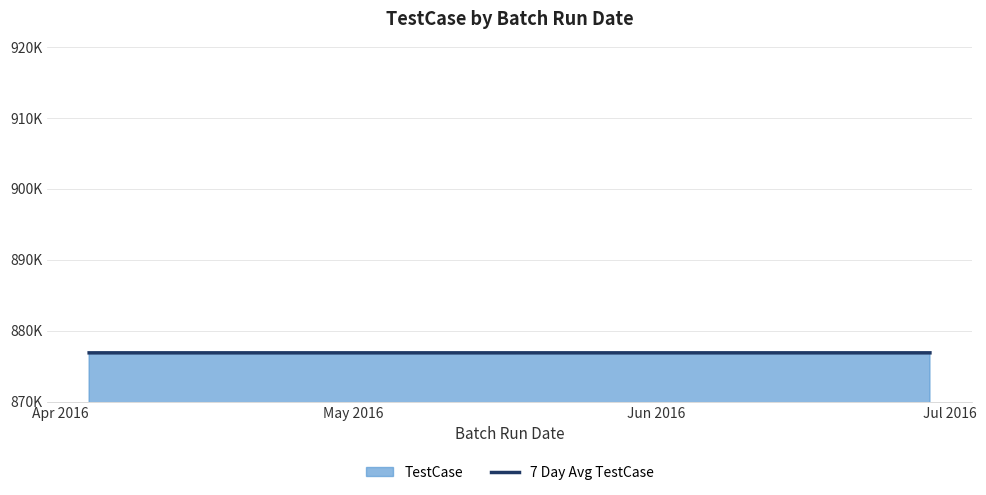

List the labels in order of value, smallest first.

Apr 2016, May 2016, Jun 2016